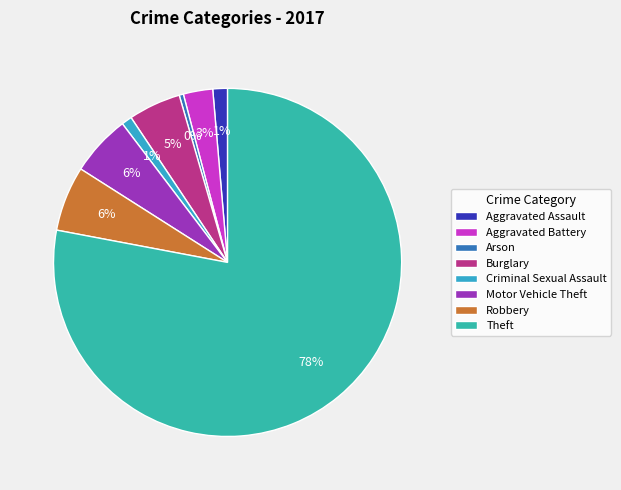

Which category has the smallest portion of the pie?

Arson